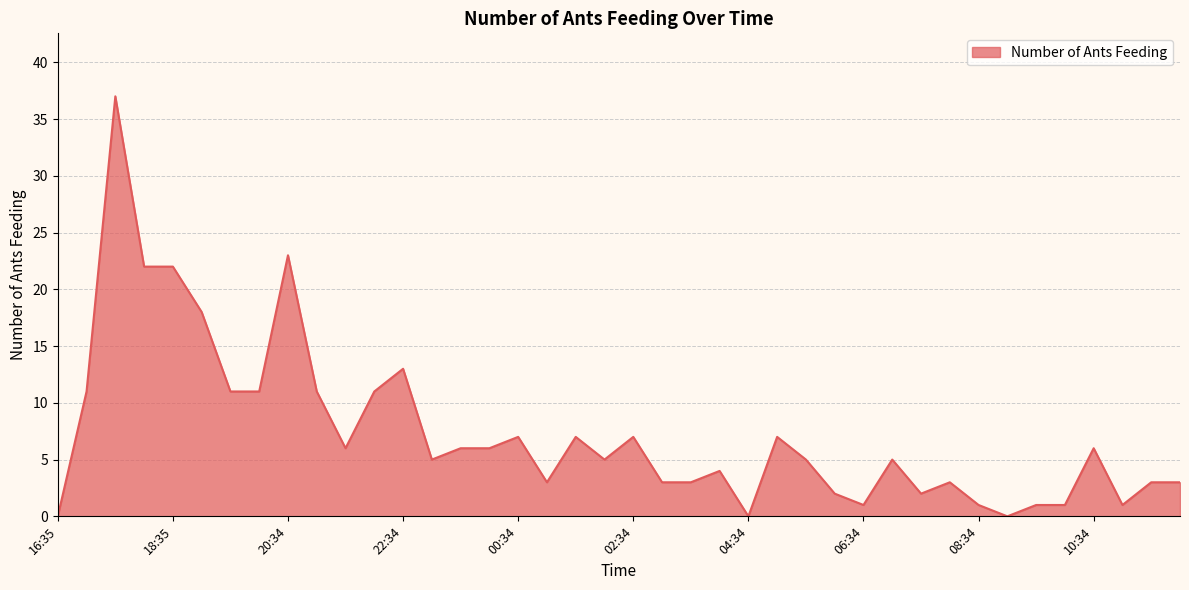

What is the difference between the maximum and minimum values?

37